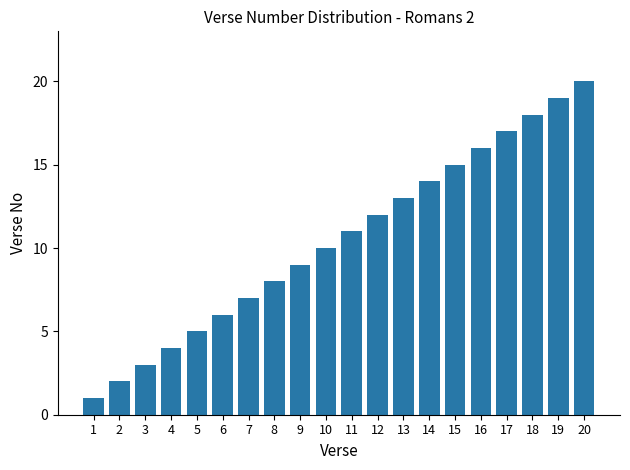

At which label is the value closest to 10?

10